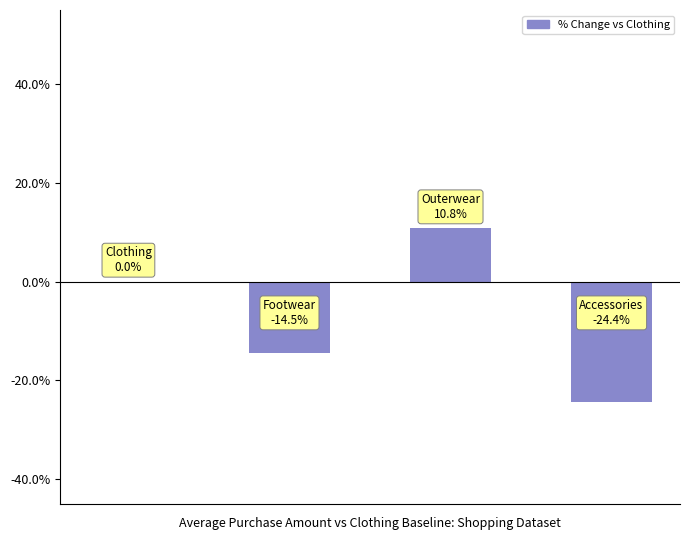

Are the bars horizontal?

No